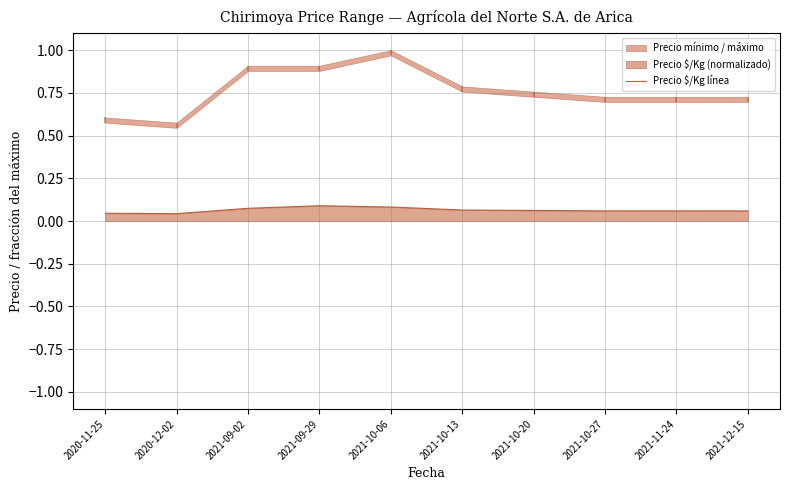

Is it true that the value at 2021-10-27 is 0.1?

True